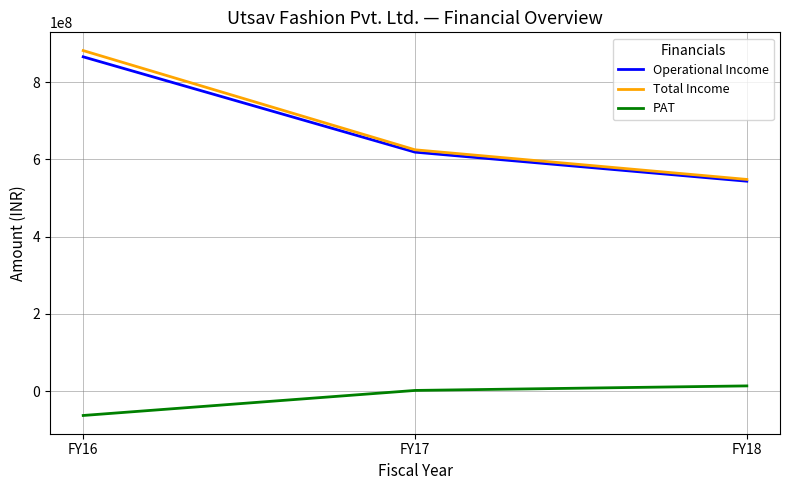

What is the difference between the second highest and minimum values in the Operational Income series?

75169037